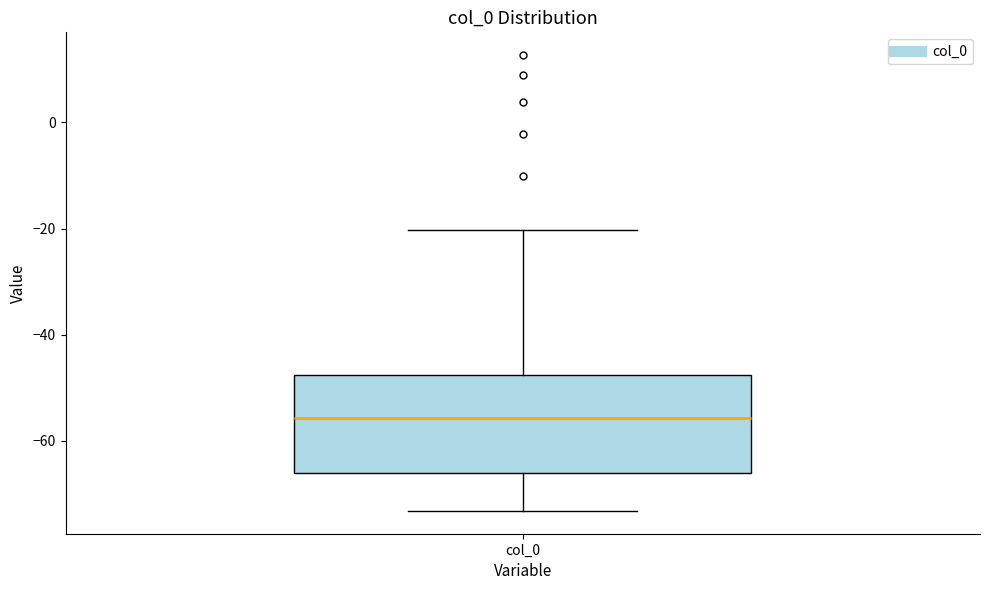

Transcribe this box plot: give where the median line is, the range the box spans, and where the two whiskers end, as read against the y-axis. The values are not printed on the chart, so give them approximately, as read against the axis.

median -56, box -66 to -48, whiskers -74 to -20